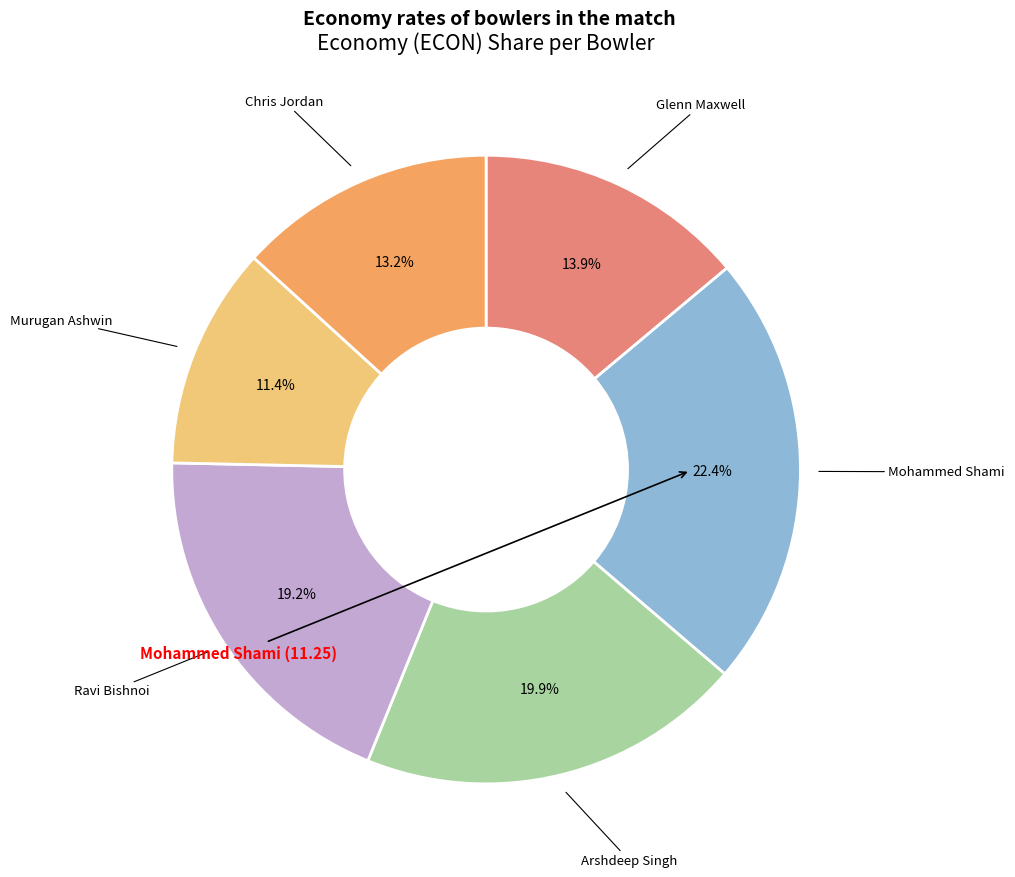

The Murugan Ashwin slice represents 24% of the pie. True or false?

False